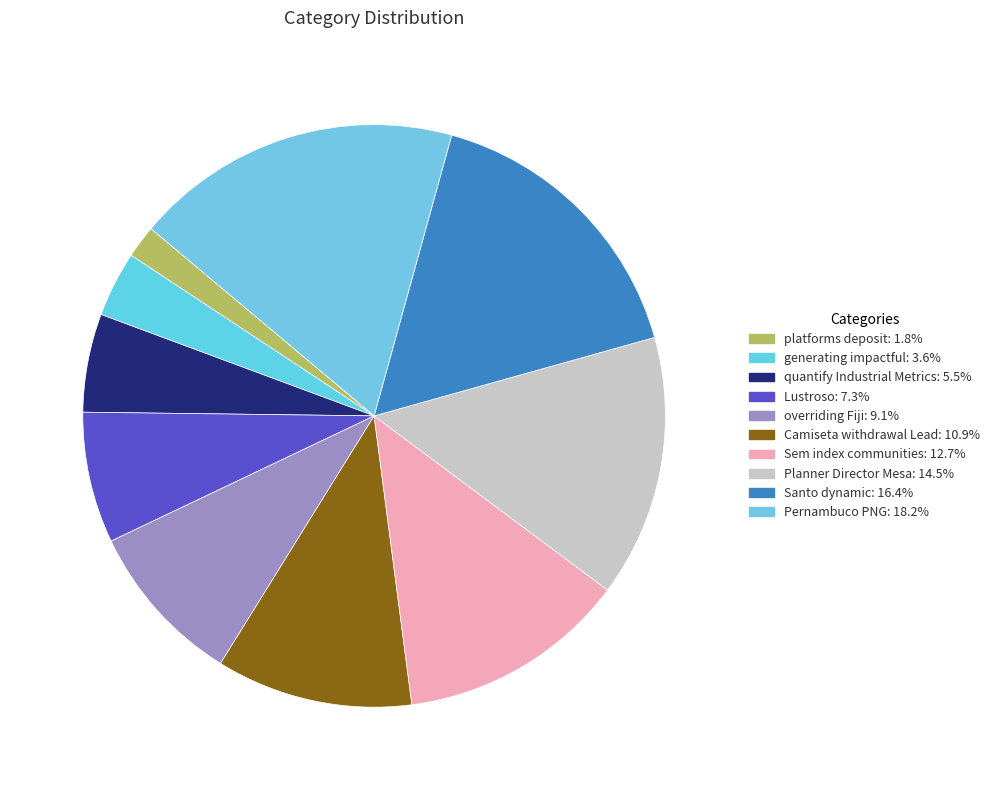

How many slices are in this pie chart?

10